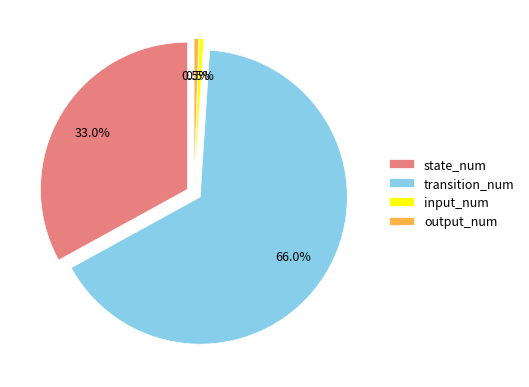

What is the change in value from transition_num to input_num?

-254